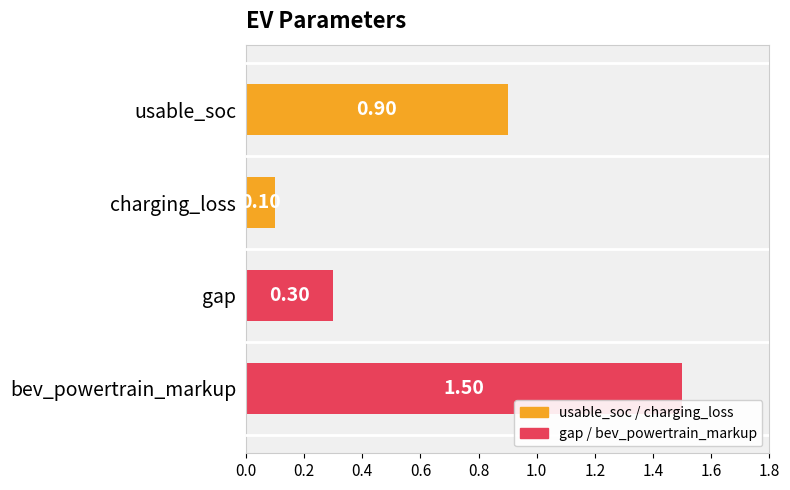

What is the smallest value displayed?

0.1